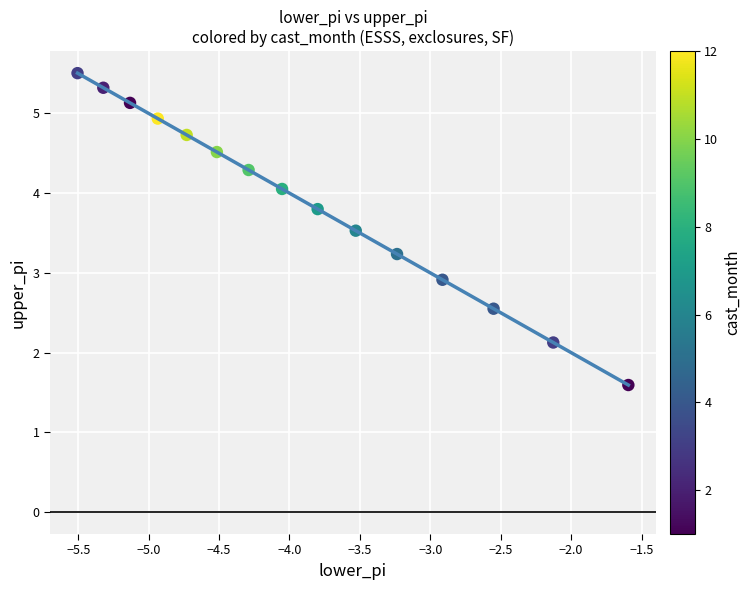

What Y value in the scatter plot is closest to 3?

2.9